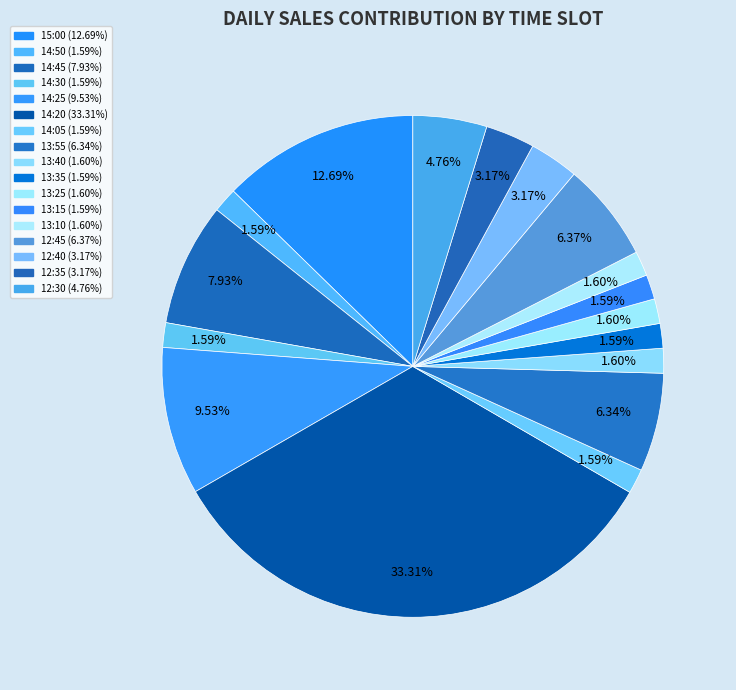

Which slice is the smallest?

14:50